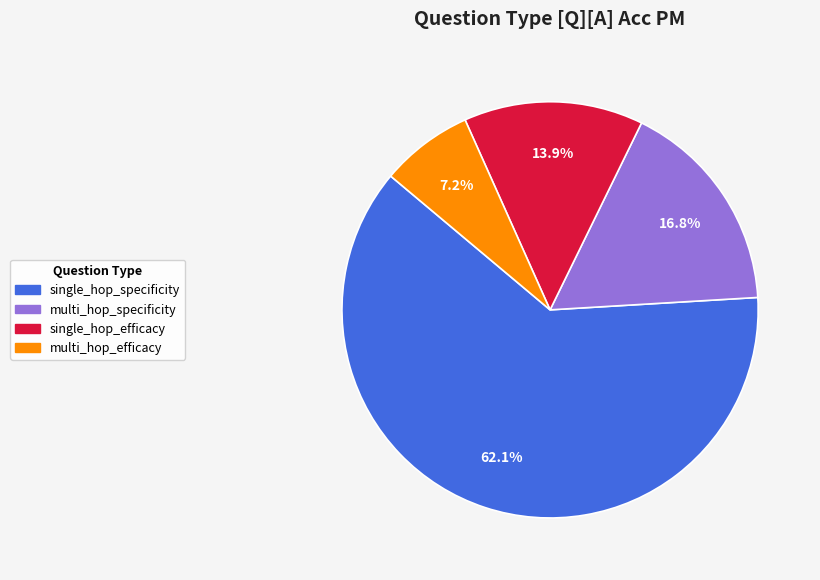

Is there any slice that represents more than half of the pie?

Yes